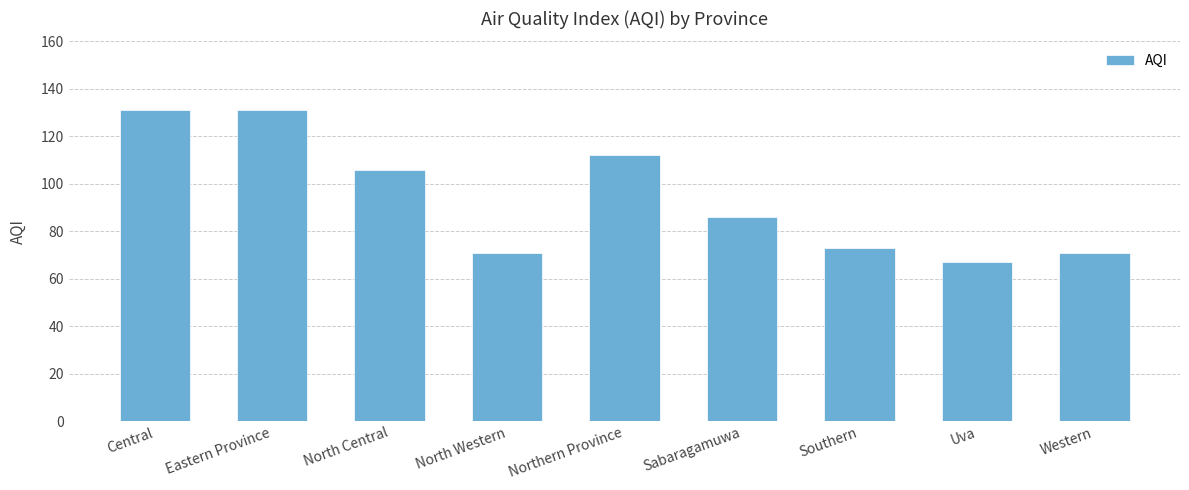

What is the minimum value shown in the chart?

67